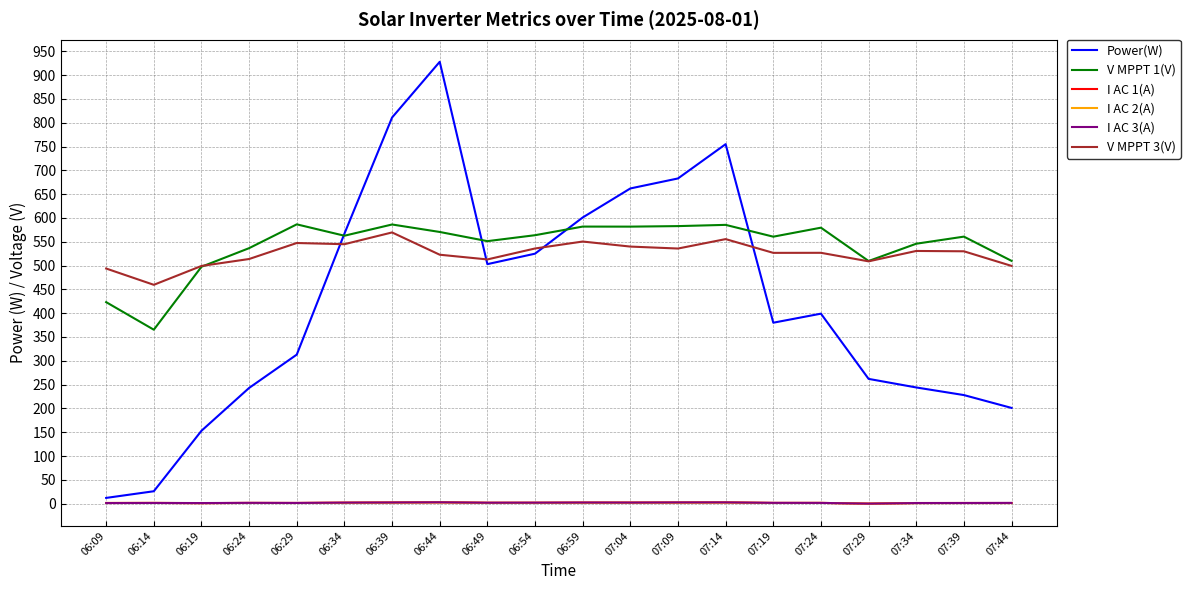

True or false: I AC 2(A) and V MPPT 3(V) cross at least once.

False